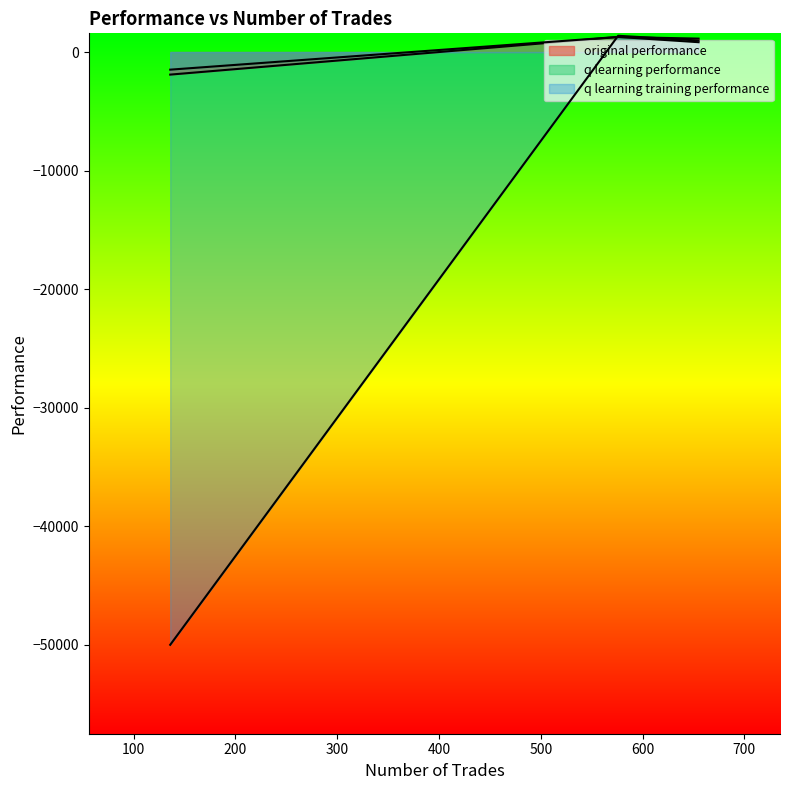

How many distinct data groups are displayed?

3